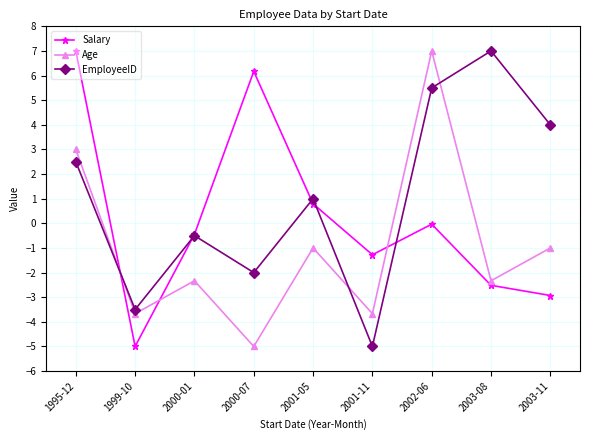

Does the chart display data point markers on the line(s)?

Yes